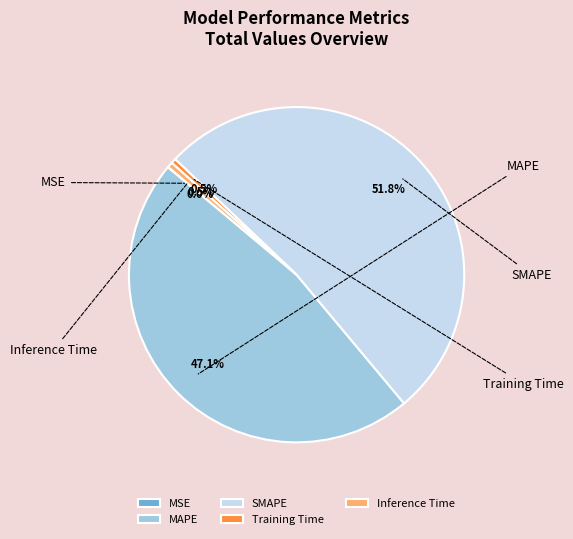

True or false: Training Time accounts for 0% of the total.

True